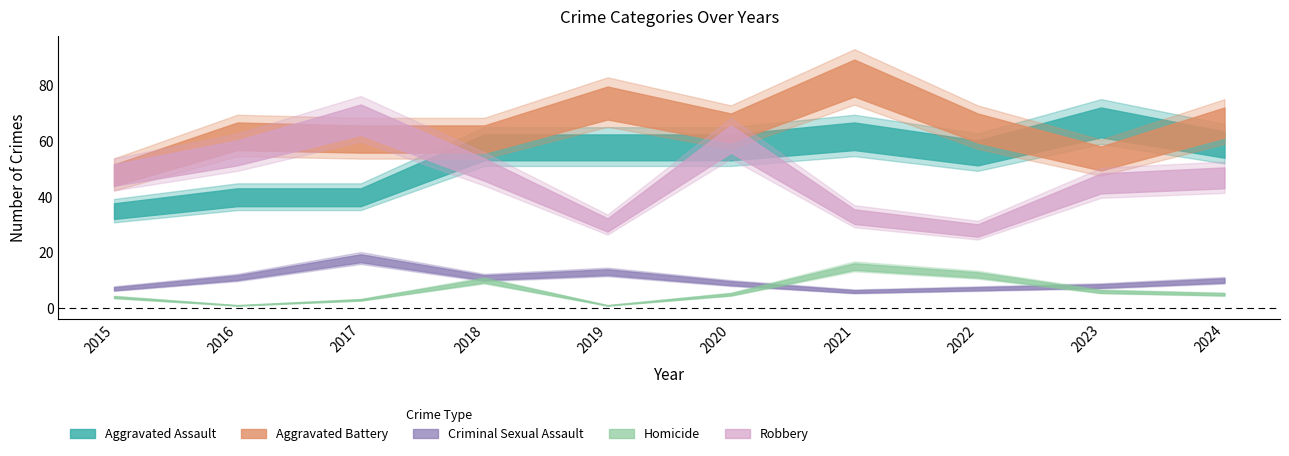

What is the difference between the second highest and second lowest values in the Aggravated Assault series?

22